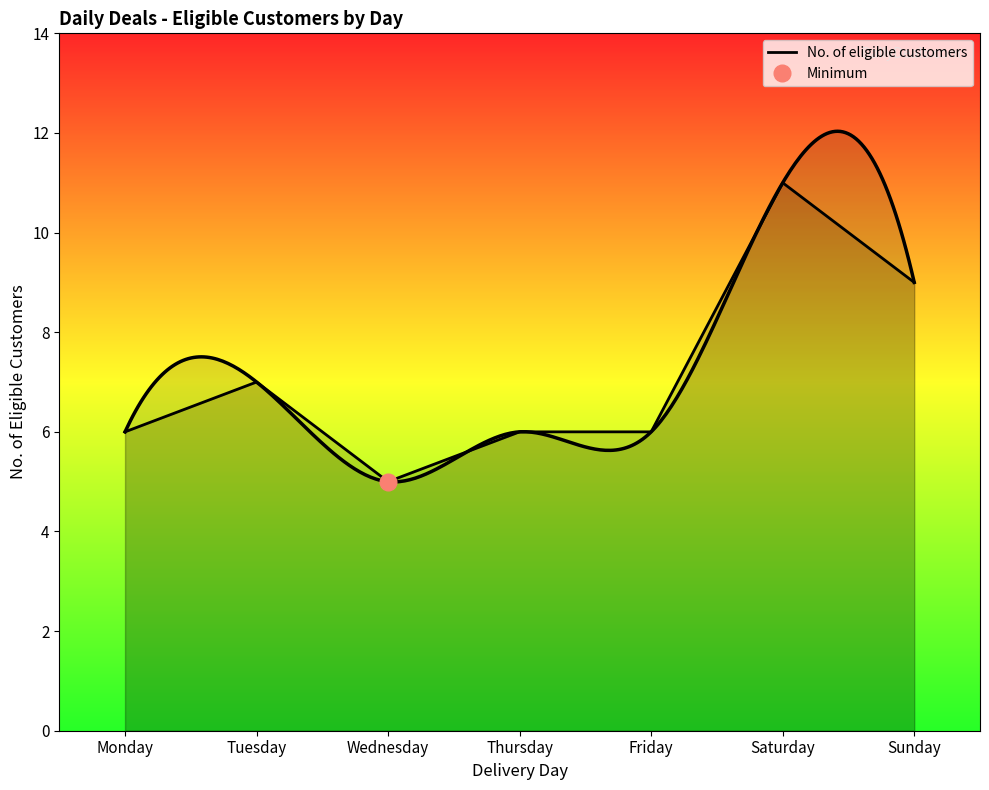

What is the change in value from Tuesday to Sunday?

+2